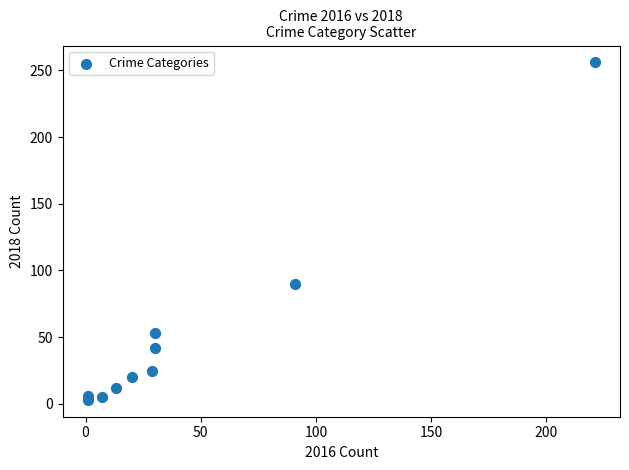

What Y value in the scatter plot is closest to 129?

90